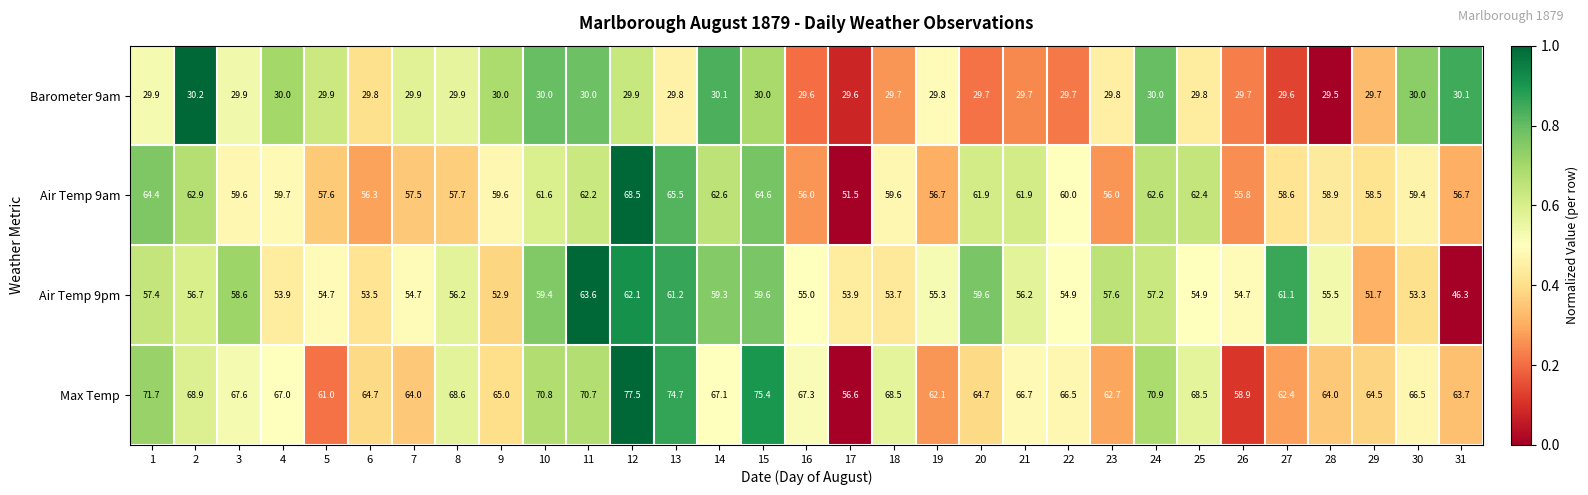

What is the approximate value of Max Temp at 2?

68.9